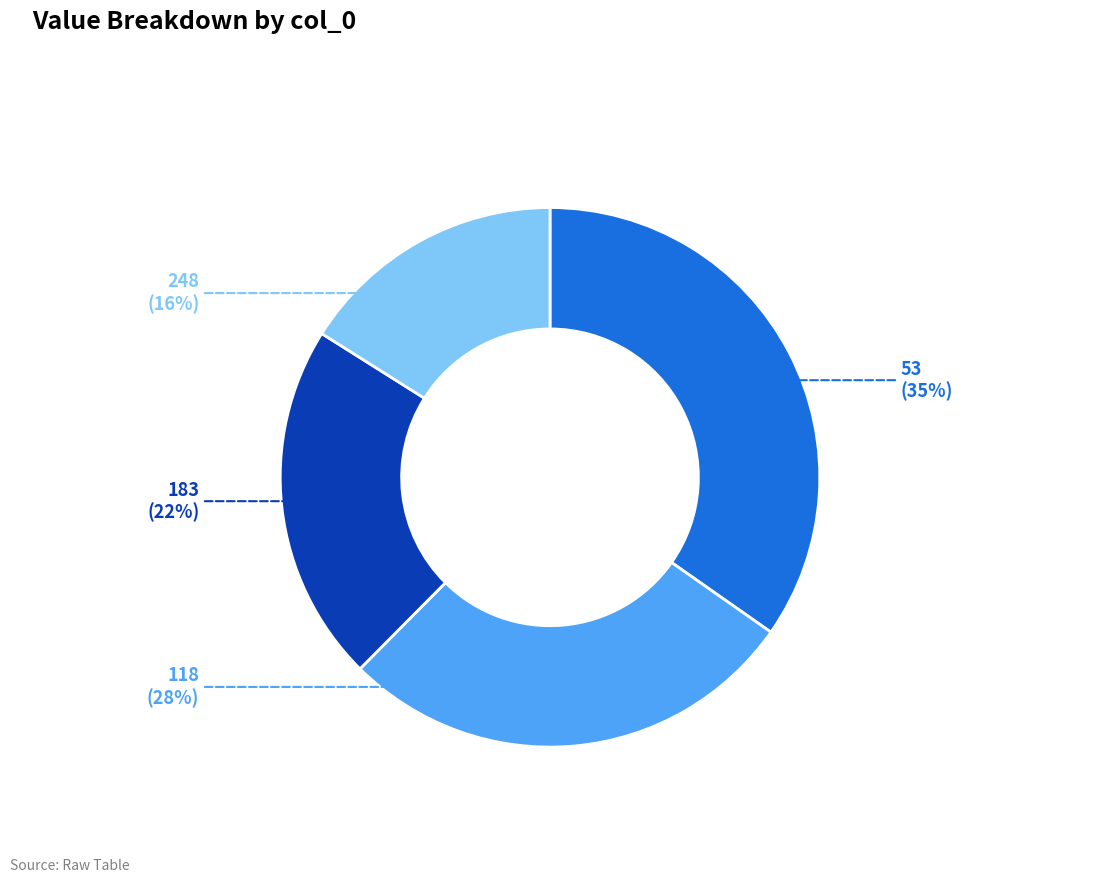

Which slice is the smallest?

248